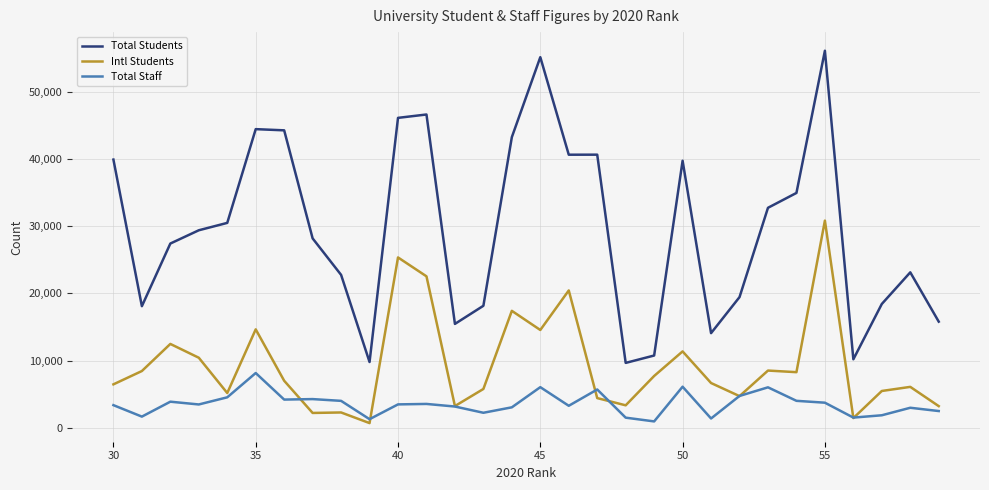

Which series has the widest spread of values?

Total Students